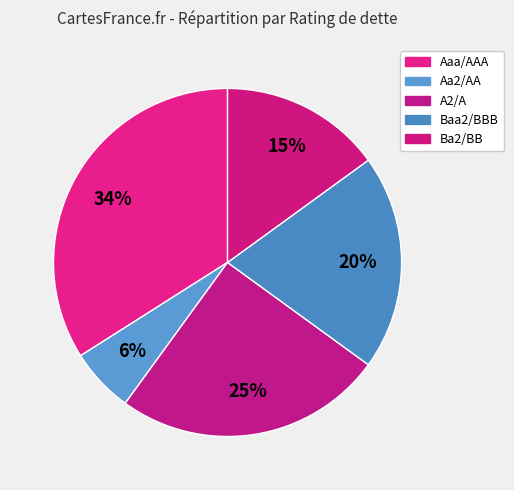

Is there a majority slice in this chart?

No